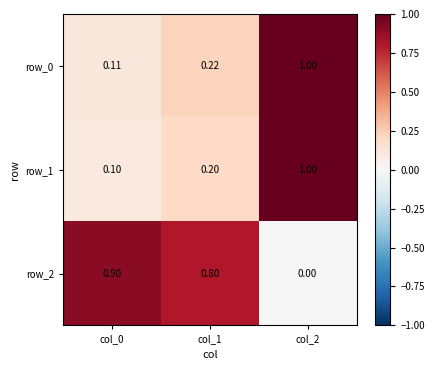

The row_0 series shows 0.1 at col_1. True or false?

False